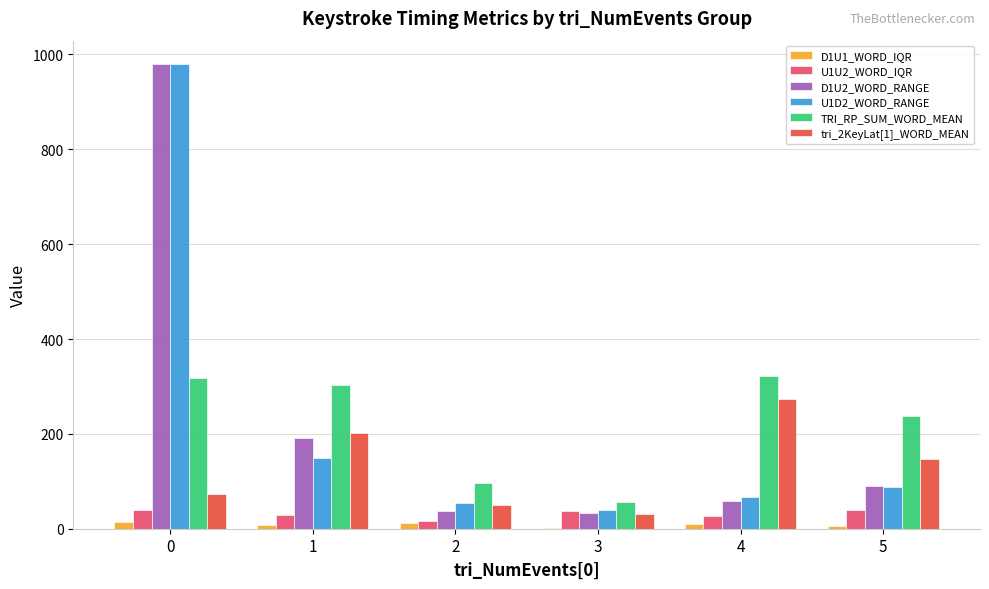

Which series changed the most between 3 and 5?

TRI_RP_SUM_WORD_MEAN